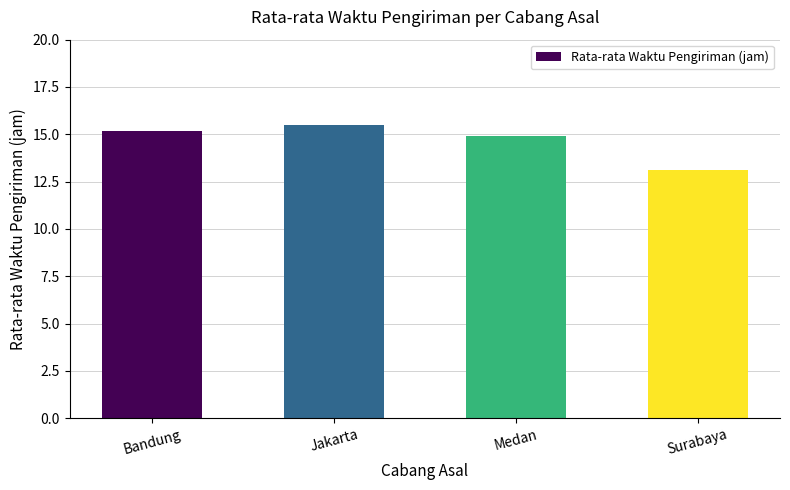

Reading left to right, transcribe all the data shown in this chart.

15.2	15.5	14.9	13.1